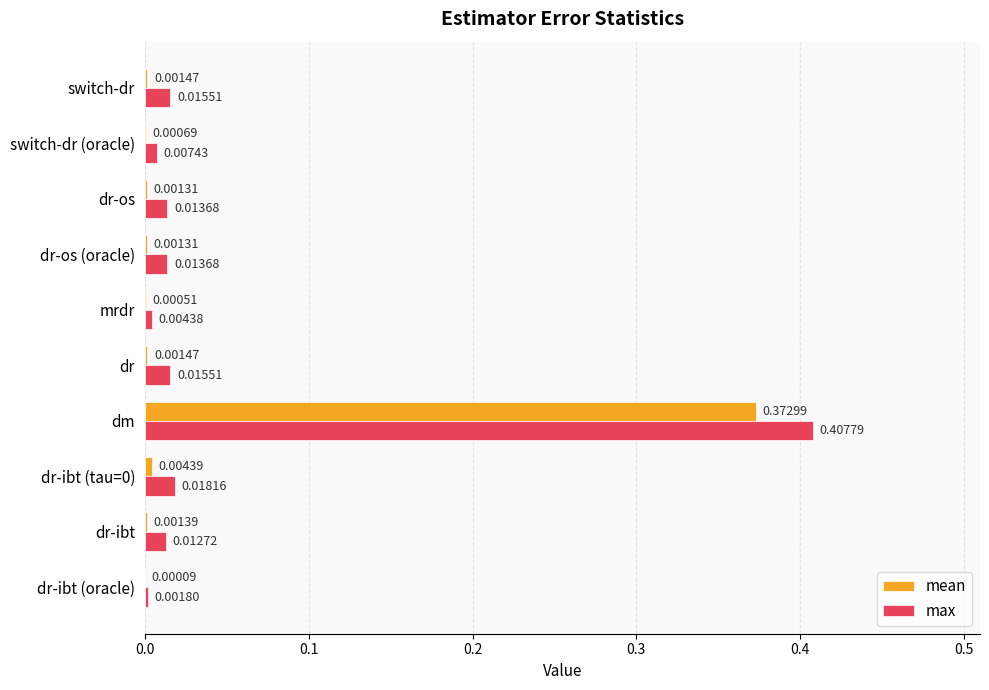

Which series has the largest total across all categories?

max